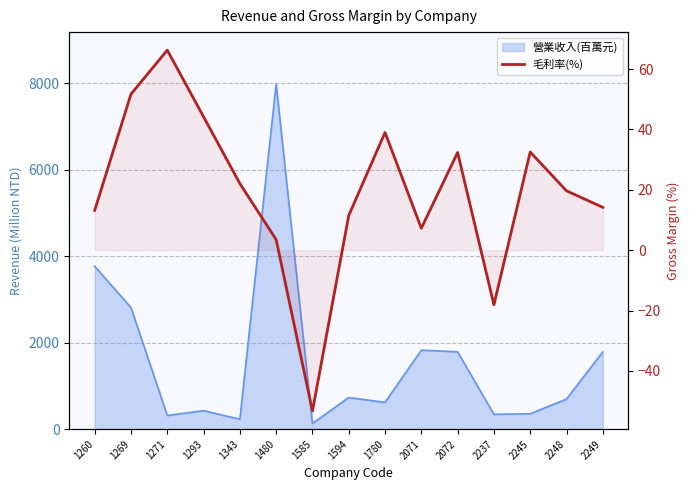

Which category has the highest value across all series?

1271